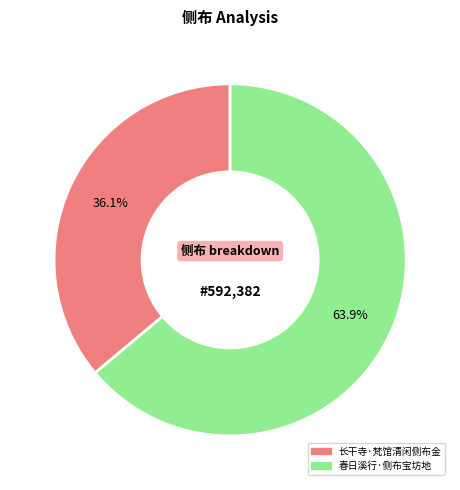

What is the ratio of the value at 春日溪行·侧布宝坊地 to the value at 长干寺·梵馆清闲侧布金?

1.8